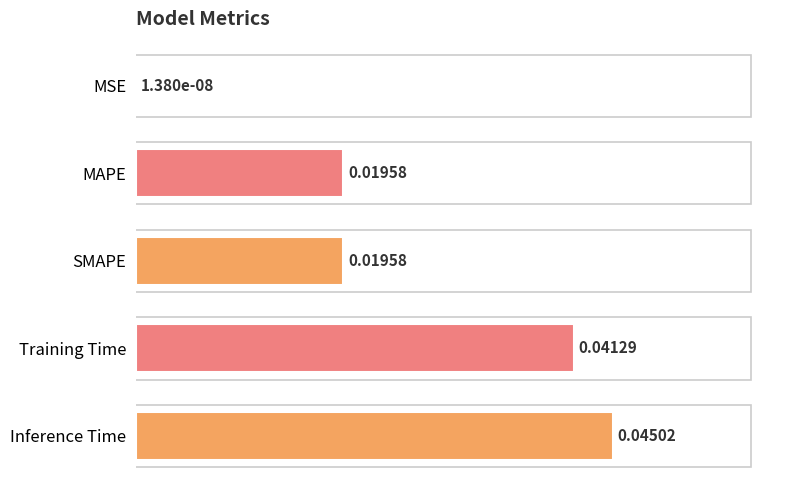

Which has a higher value, Inference Time or MSE?

Inference Time